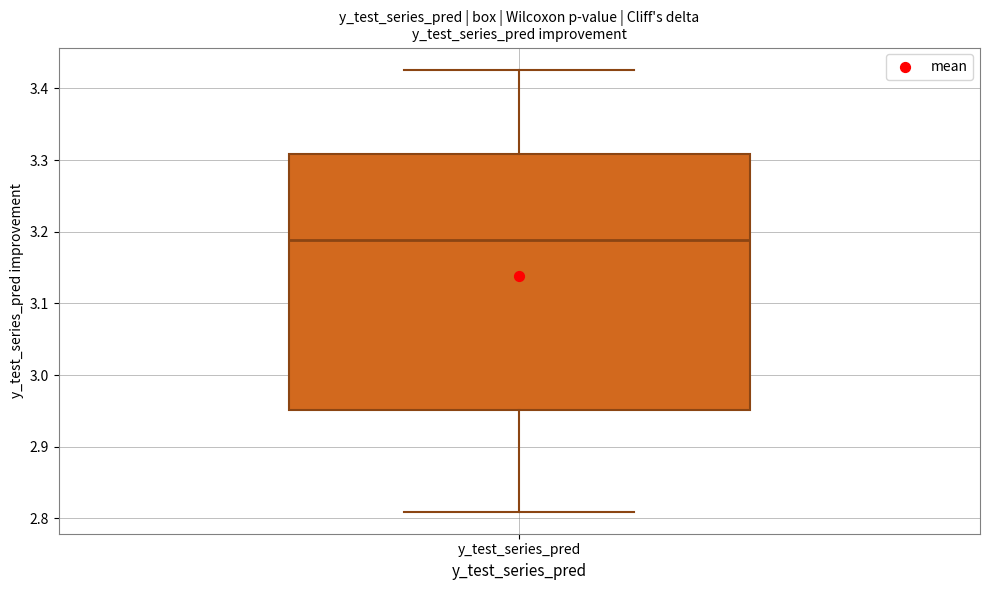

Read this box plot against the y-axis: the position of the median line, the range covered by the box, and the ends of both whiskers. The values are not printed on the chart, so give them approximately, as read against the axis.

median 3.19, box 2.95 to 3.31, whiskers 2.81 to 3.43